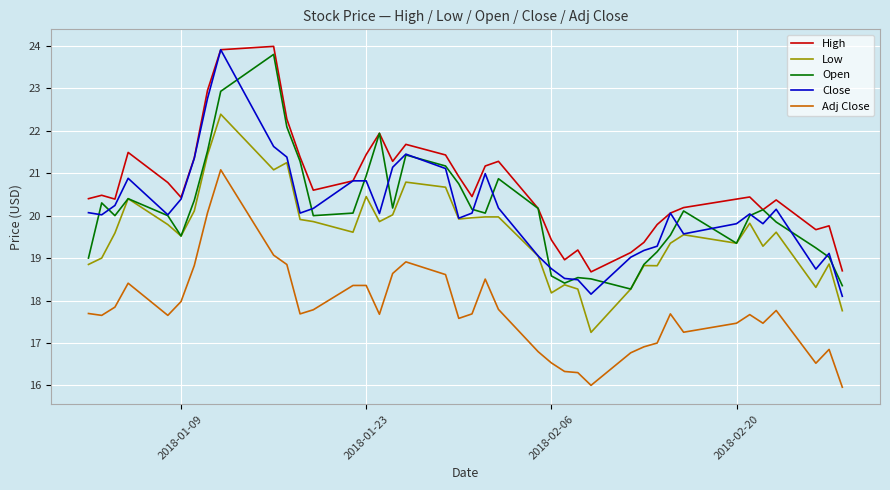

What is the minimum value shown in the chart?

16.0